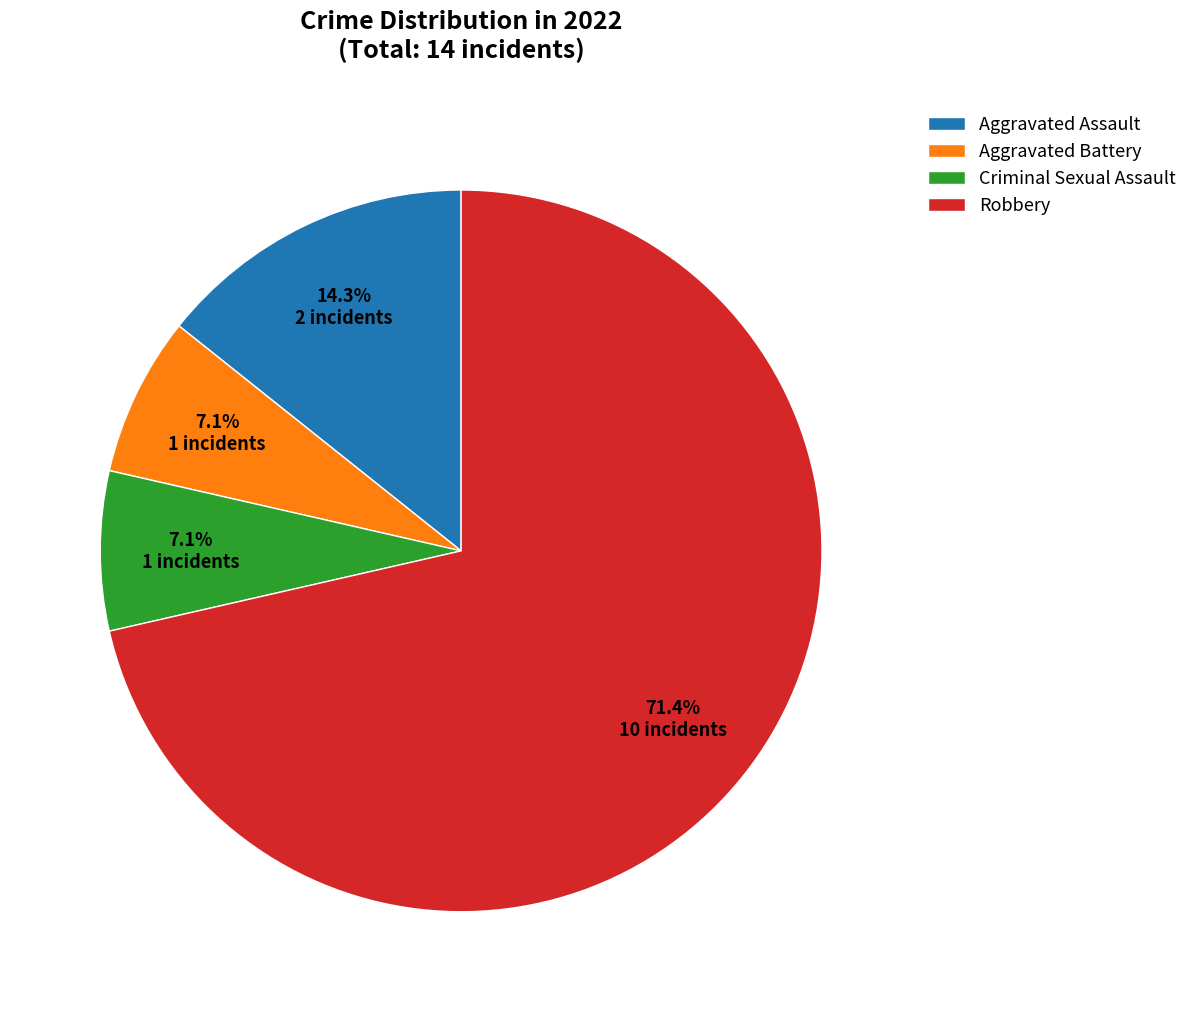

What percentage do Robbery and Criminal Sexual Assault together represent?

78.6%